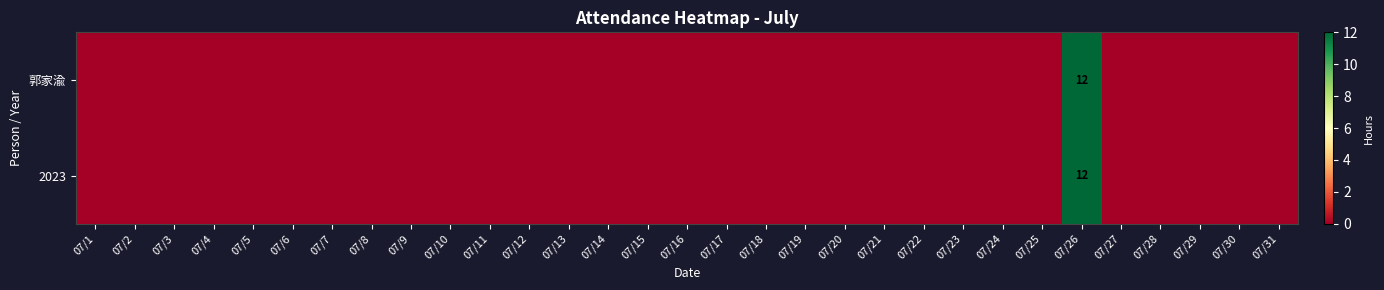

The value of 2023 at 07/26 is 12. True or false?

True